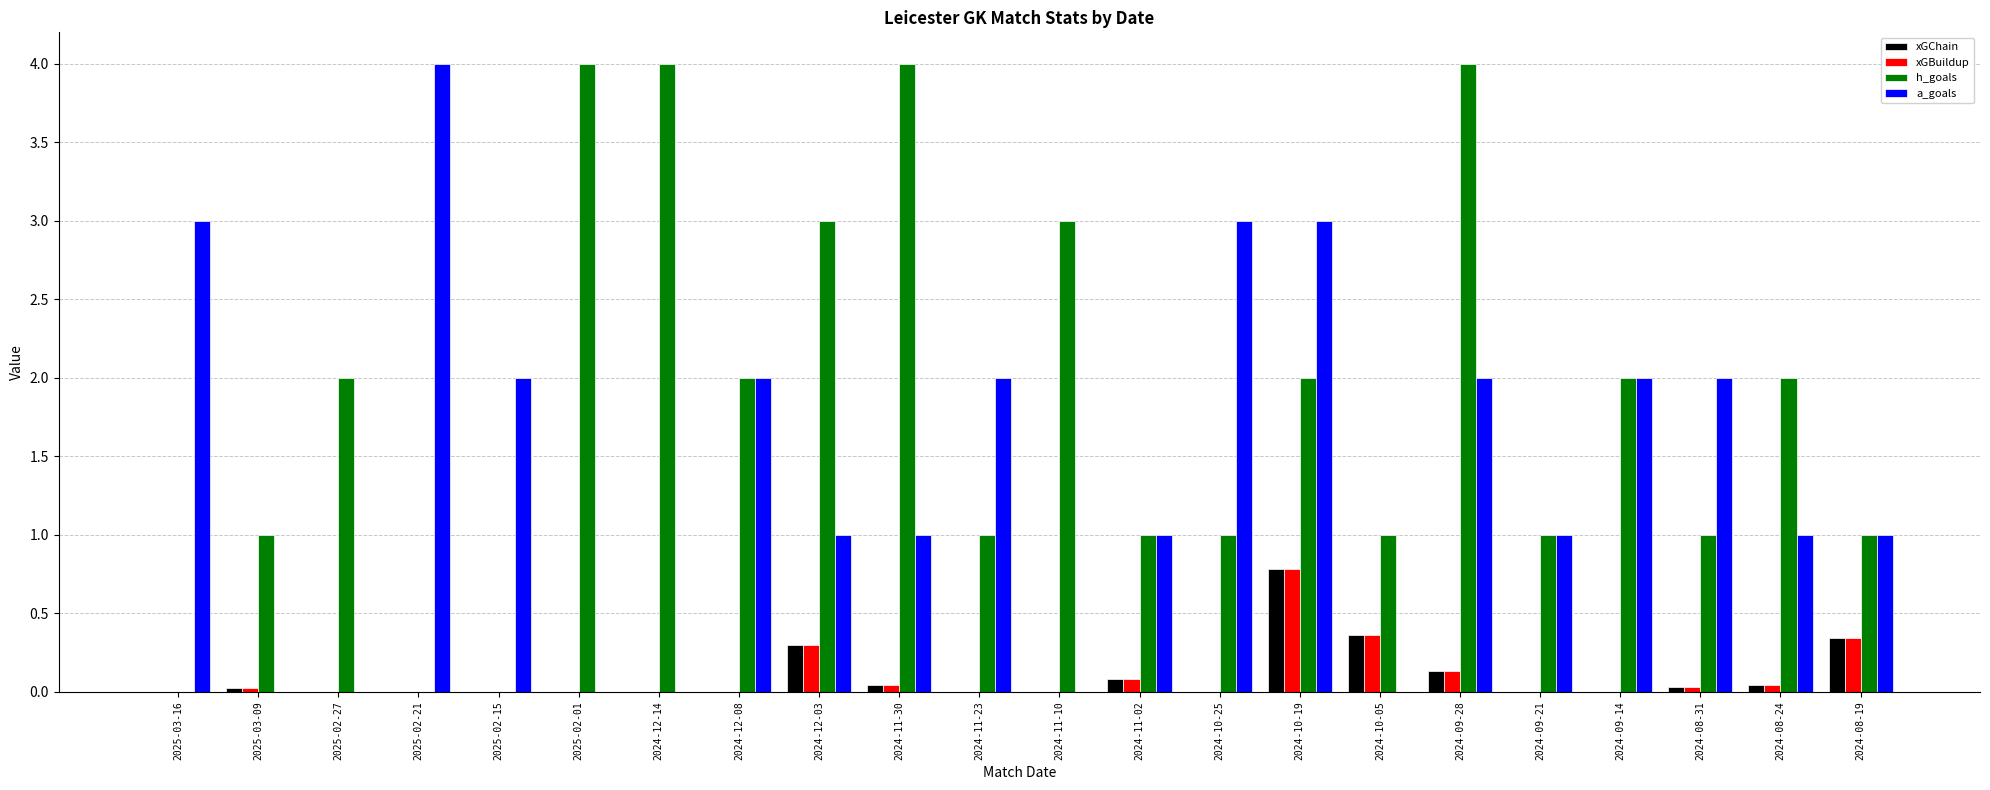

How many groups of bars are there?

22